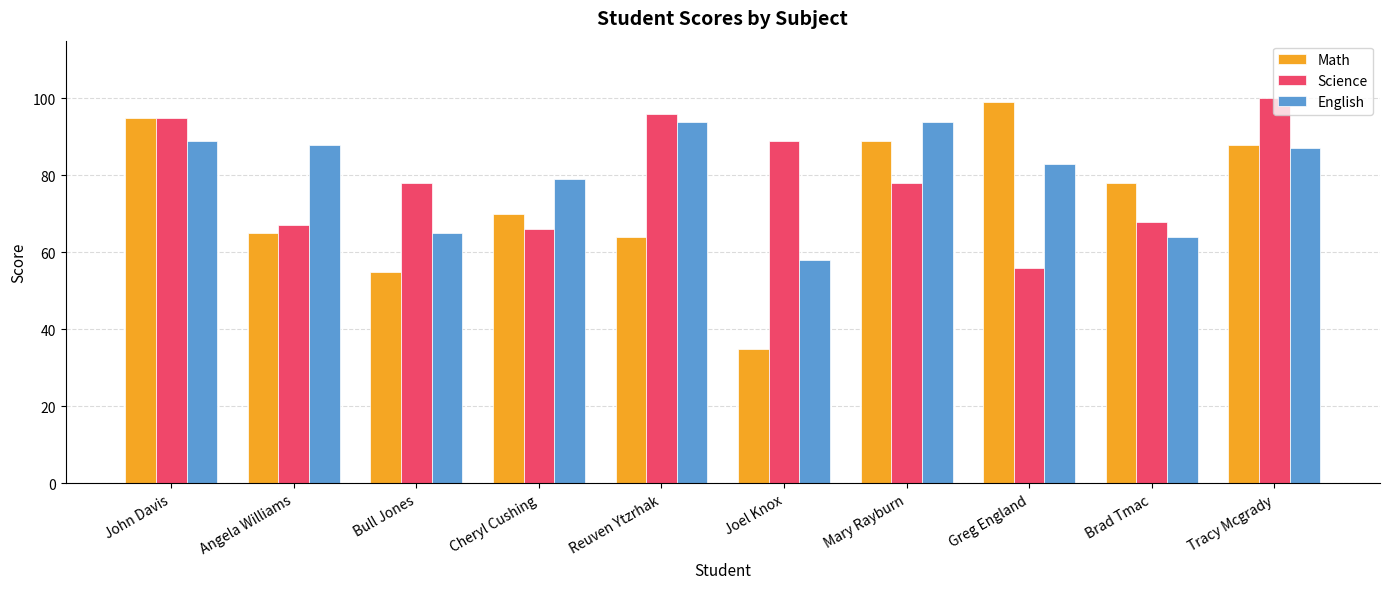

What is the label of the 8th bar from the right?

Bull Jones